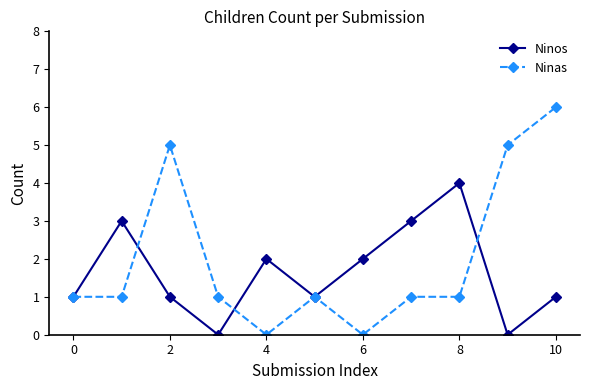

True or false: Ninos has more than 2 points higher than both neighbors.

True